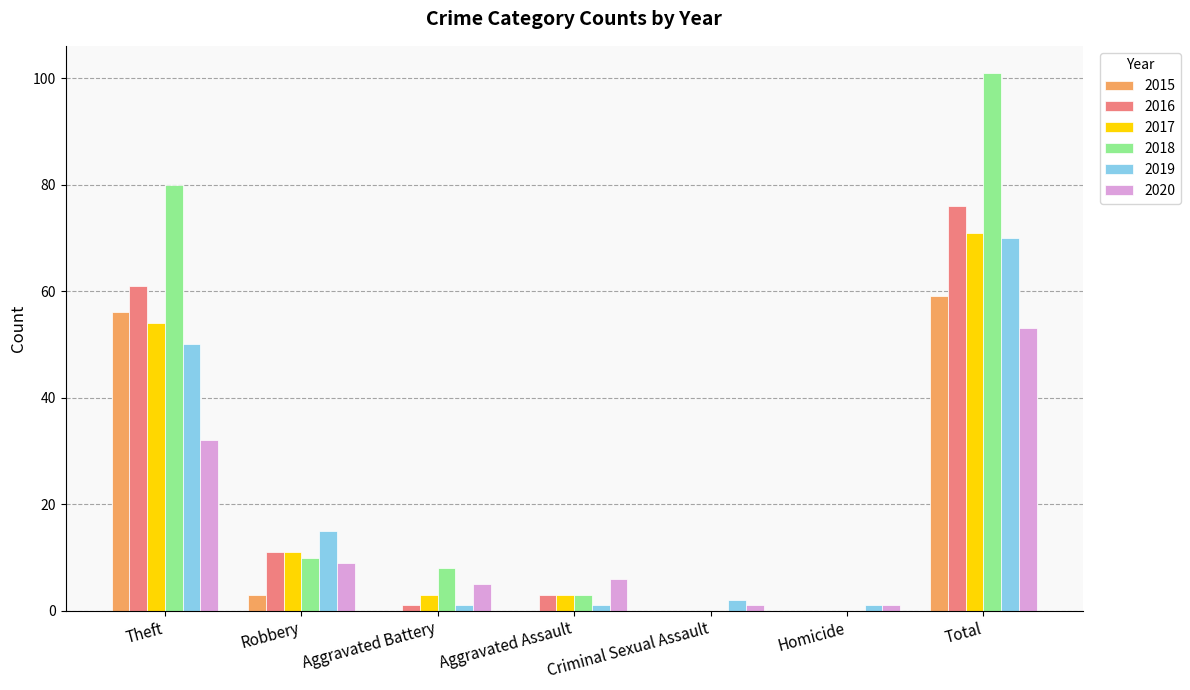

Which series has the largest total across all categories?

2018